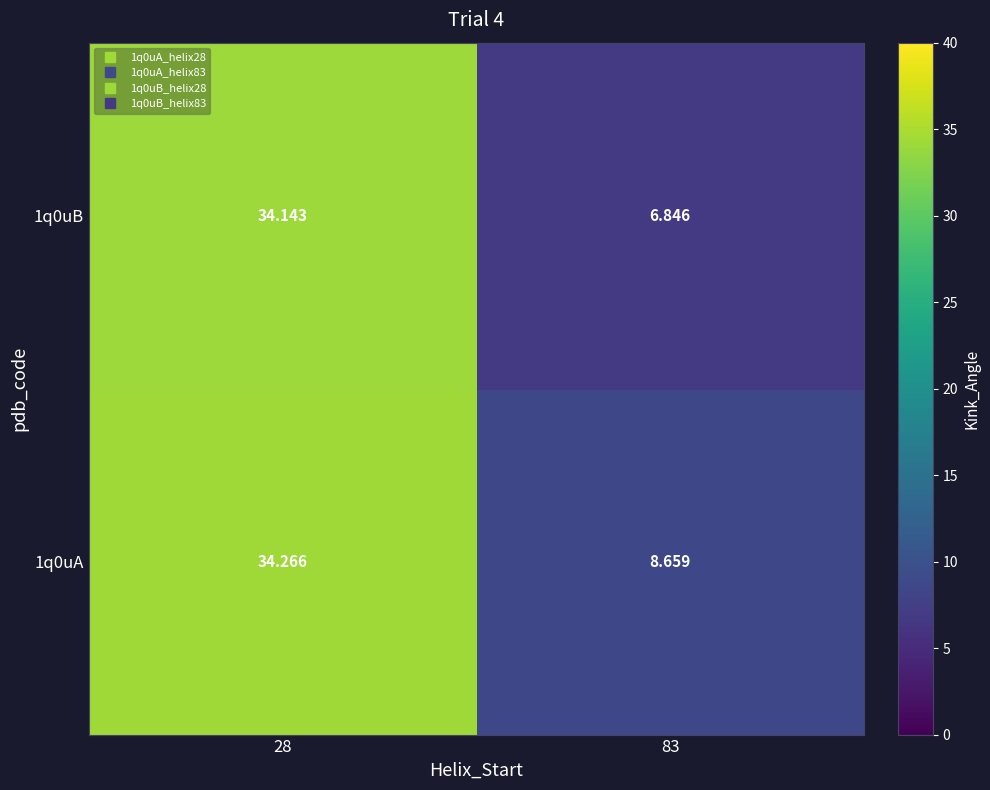

Count the number of data series in this chart.

2